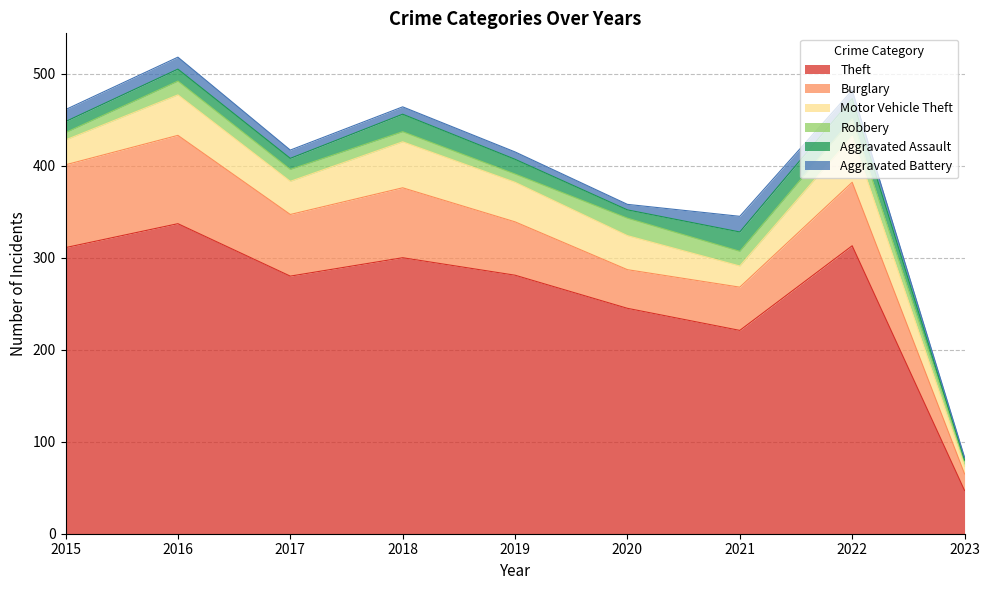

What is the value of the Aggravated Assault point at the 4th from the left?

19